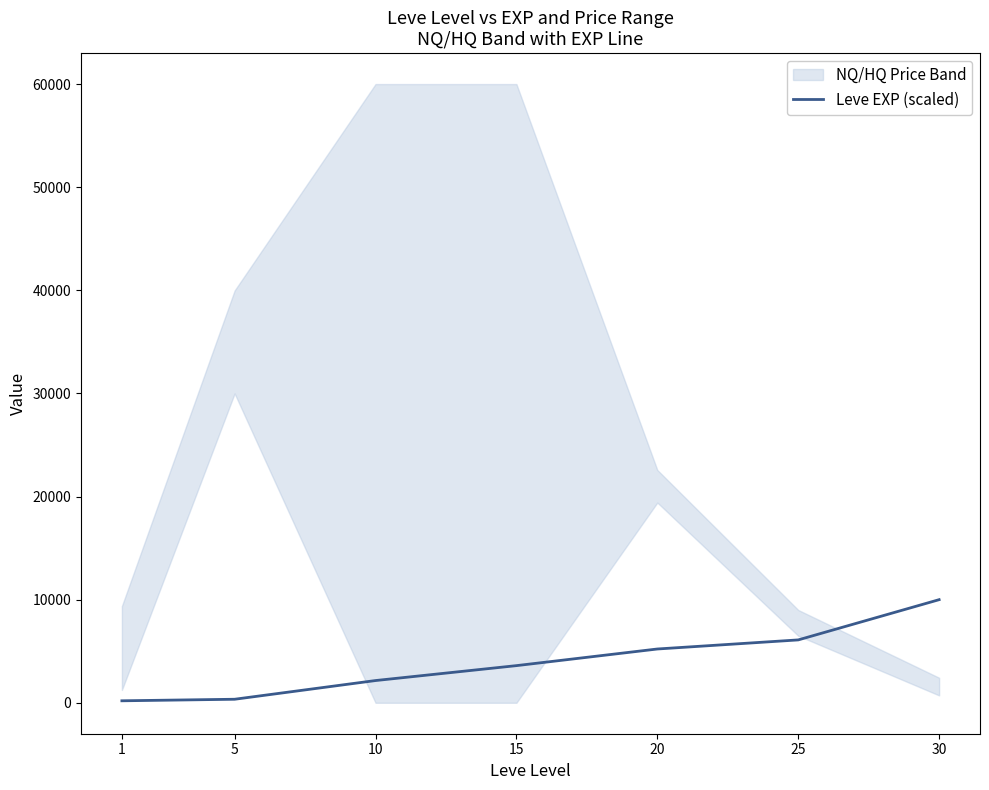

True or false: the data shows 193.2 at 1.

True